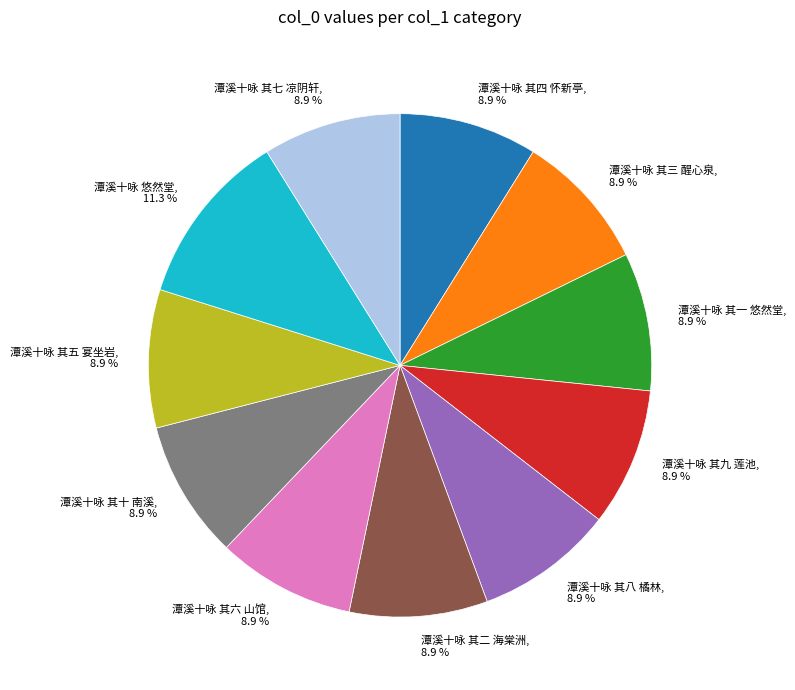

Combined, do 潭溪十咏 悠然堂 and 潭溪十咏 其四 怀新亭 account for over 50%?

No